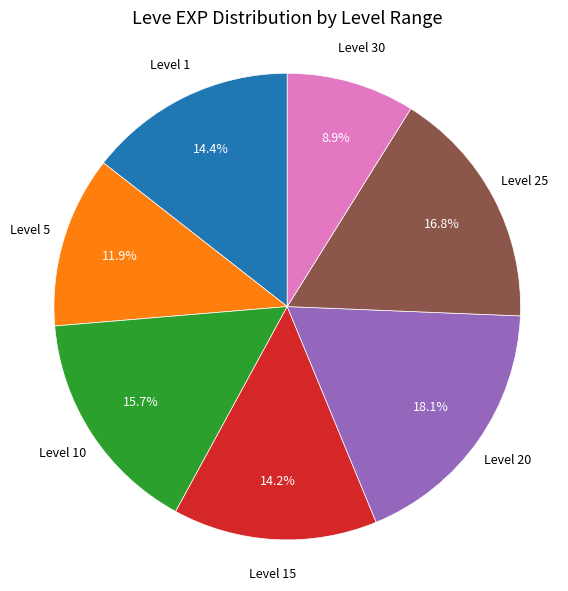

What is the ratio of the value at Level 20 to the value at Level 10?

1.2